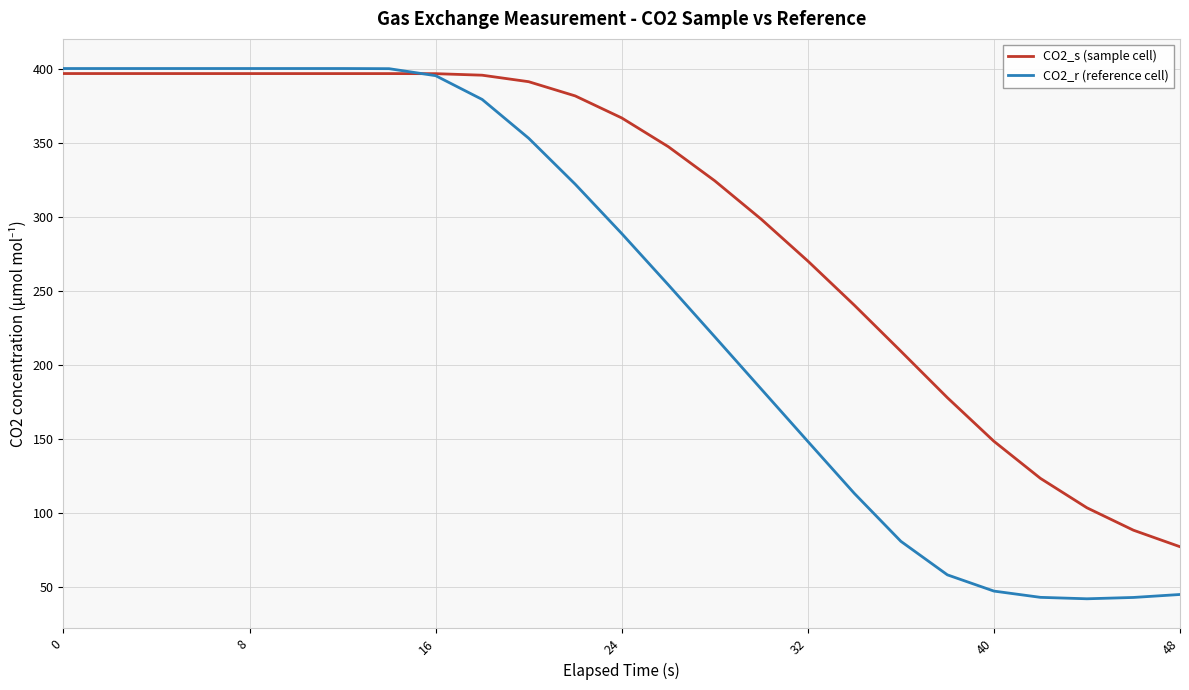

What is the lowest value of the CO2_r (reference cell) series?

42.1